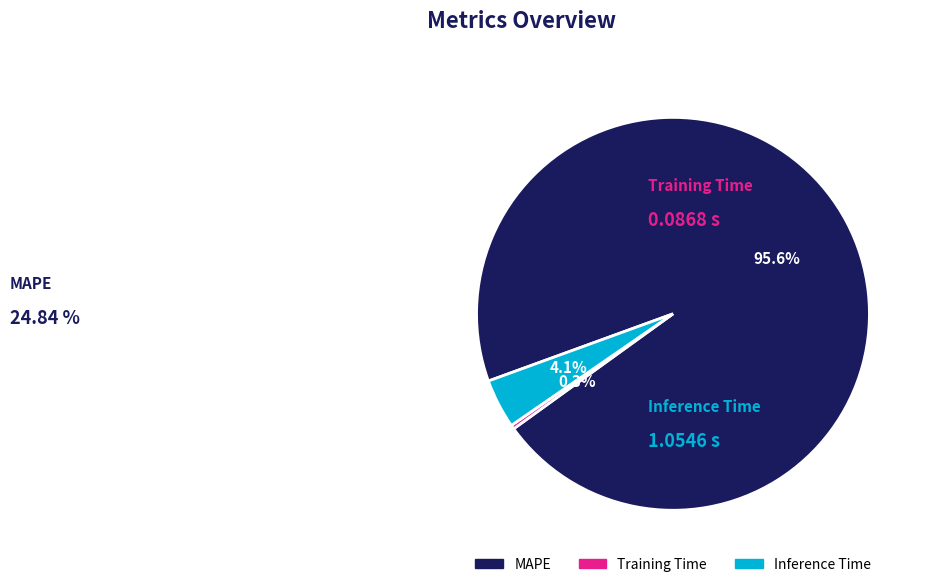

To the nearest percent, what is the average slice percentage?

33%